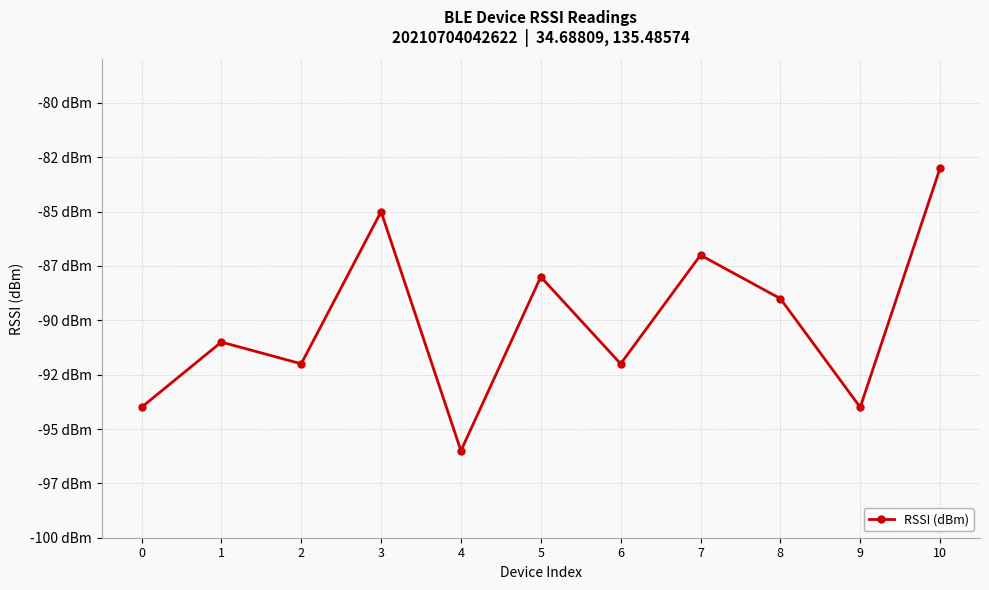

Reading left to right, extract all data points from this chart.

-94	-91	-92	-85	-96	-88	-92	-87	-89	-94	-83